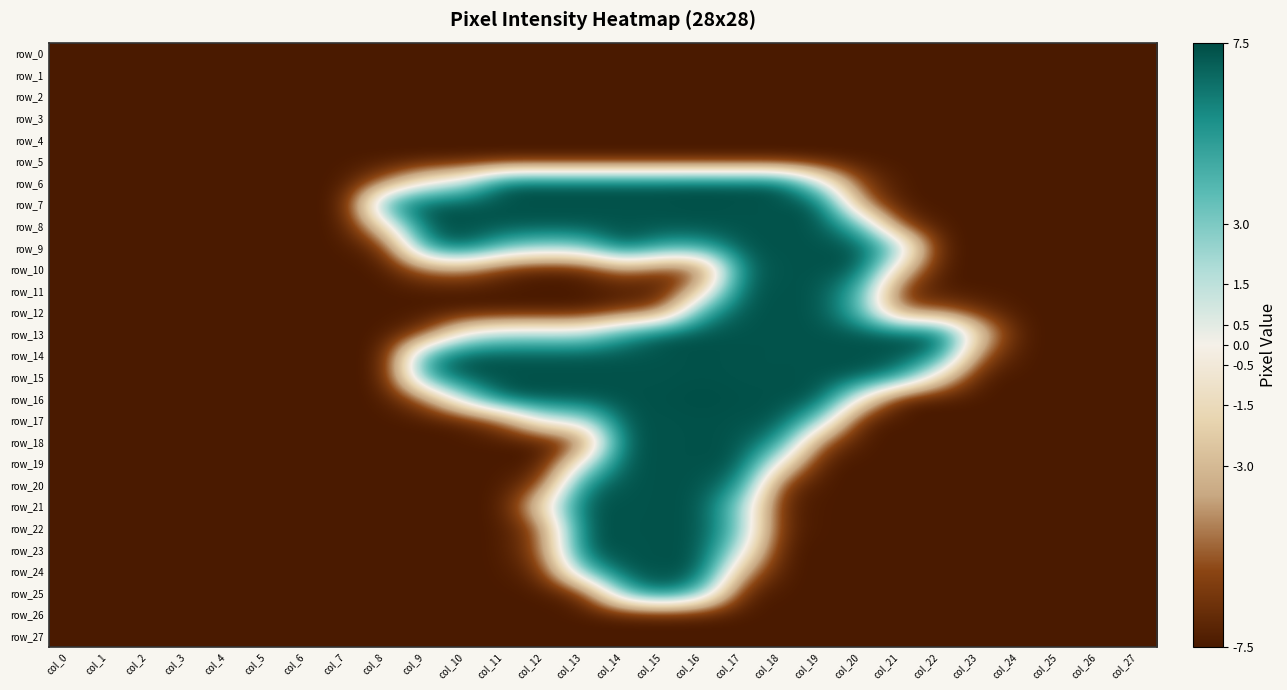

Reading left to right, list all the values displayed in this chart.

row_0: -7.5	-7.5	-7.5	-7.5	-7.5	-7.5	-7.5	-7.5	-7.5	-7.5	-7.5	-7.5	-7.5	-7.5	-7.5	-7.5	-7.5	-7.5	-7.5	-7.5	-7.5	-7.5	-7.5	-7.5	-7.5	-7.5	-7.5	-7.5
row_1: -7.5	-7.5	-7.5	-7.5	-7.5	-7.5	-7.5	-7.5	-7.5	-7.5	-7.5	-7.5	-7.5	-7.5	-7.5	-7.5	-7.5	-7.5	-7.5	-7.5	-7.5	-7.5	-7.5	-7.5	-7.5	-7.5	-7.5	-7.5
row_2: -7.5	-7.5	-7.5	-7.5	-7.5	-7.5	-7.5	-7.5	-7.5	-7.5	-7.5	-7.5	-7.5	-7.5	-7.5	-7.5	-7.5	-7.5	-7.5	-7.5	-7.5	-7.5	-7.5	-7.5	-7.5	-7.5	-7.5	-7.5
row_3: -7.5	-7.5	-7.5	-7.5	-7.5	-7.5	-7.5	-7.5	-7.5	-7.5	-7.5	-7.5	-7.5	-7.5	-7.5	-7.5	-7.5	-7.5	-7.5	-7.5	-7.5	-7.5	-7.5	-7.5	-7.5	-7.5	-7.5	-7.5
row_4: -7.5	-7.5	-7.5	-7.5	-7.5	-7.5	-7.5	-7.5	-7.5	-7.5	-7.5	-7.5	-7.5	-7.5	-7.5	-7.5	-7.5	-7.5	-7.5	-7.5	-7.5	-7.5	-7.5	-7.5	-7.5	-7.5	-7.5	-7.5
row_5: -7.5	-7.5	-7.5	-7.5	-7.5	-7.5	-7.5	-7.5	-7.5	-7.5	-7.5	-7.5	-7.5	-7.5	-7.5	-7.5	-7.5	-7.5	-7.5	-7.5	-7.5	-7.5	-7.5	-7.5	-7.5	-7.5	-7.5	-7.5
row_6: -7.5	-7.5	-7.5	-7.5	-7.5	-7.5	-7.5	-7.5	-4.9	-0.4	1.6	7.4	7.4	7.4	7.4	7.4	7.5	7.4	7.4	0.7	-6.0	-7.5	-7.5	-7.5	-7.5	-7.5	-7.5	-7.5
row_7: -7.5	-7.5	-7.5	-7.5	-7.5	-7.5	-7.5	-7.5	5.4	7.3	7.3	7.3	7.3	7.3	7.3	7.3	7.4	7.3	7.3	7.3	-4.4	-7.5	-7.5	-7.5	-7.5	-7.5	-7.5	-7.5
row_8: -7.5	-7.5	-7.5	-7.5	-7.5	-7.5	-7.5	-7.5	-1.2	7.3	7.3	7.3	7.3	7.3	7.3	7.3	7.4	7.3	7.3	7.3	4.0	-6.0	-7.5	-7.5	-7.5	-7.5	-7.5	-7.5
row_9: -7.5	-7.5	-7.5	-7.5	-7.5	-7.5	-7.5	-7.5	-6.6	5.4	7.3	3.8	2.6	3.1	7.3	4.8	4.9	7.3	7.3	7.3	7.3	3.0	-7.5	-7.5	-7.5	-7.5	-7.5	-7.5
row_10: -7.5	-7.5	-7.5	-7.5	-7.5	-7.5	-7.5	-7.5	-7.5	-4.9	-4.4	-6.7	-7.5	-7.1	-4.4	-6.0	-6.0	6.7	7.3	7.3	7.3	-2.0	-7.5	-7.5	-7.5	-7.5	-7.5	-7.5
row_11: -7.5	-7.5	-7.5	-7.5	-7.5	-7.5	-7.5	-7.5	-7.5	-7.5	-7.5	-7.5	-7.5	-7.5	-7.5	-7.5	-2.2	7.1	7.3	7.3	4.4	-6.5	-7.5	-7.5	-7.5	-7.5	-7.5	-7.5
row_12: -7.5	-7.5	-7.5	-7.5	-7.5	-7.5	-7.5	-7.5	-7.5	-7.5	-7.5	-7.5	-7.5	-7.5	-6.1	-5.1	4.9	7.3	7.3	7.3	4.0	-5.1	-5.1	-6.6	-7.5	-7.5	-7.5	-7.5
row_13: -7.5	-7.5	-7.5	-7.5	-7.5	-7.5	-7.5	-7.5	-7.5	-6.1	0.3	1.9	1.9	1.9	5.0	7.3	7.4	7.3	7.3	7.3	7.3	7.3	7.3	-2.0	-7.5	-7.5	-7.5	-7.5
row_14: -7.5	-7.5	-7.5	-7.5	-7.5	-7.5	-7.5	-7.5	-7.5	5.0	7.3	7.3	7.3	7.3	7.3	7.3	7.4	7.3	7.3	7.3	7.3	7.3	6.0	-5.2	-7.5	-7.5	-7.5	-7.5
row_15: -7.5	-7.5	-7.5	-7.5	-7.5	-7.5	-7.5	-7.5	-7.5	5.0	7.3	7.3	7.3	7.3	7.3	7.3	7.4	7.3	7.3	7.3	7.3	5.7	-1.6	-7.5	-7.5	-7.5	-7.5	-7.5
row_16: -7.5	-7.5	-7.5	-7.5	-7.5	-7.5	-7.5	-7.5	-7.5	-5.0	2.2	7.4	7.4	7.4	7.4	7.4	7.5	7.4	7.4	7.4	-0.3	-7.5	-7.5	-7.5	-7.5	-7.5	-7.5	-7.5
row_17: -7.5	-7.5	-7.5	-7.5	-7.5	-7.5	-7.5	-7.5	-7.5	-7.5	-7.3	-5.1	1.0	1.7	7.3	7.3	7.4	7.3	7.3	2.9	-7.3	-7.5	-7.5	-7.5	-7.5	-7.5	-7.5	-7.5
row_18: -7.5	-7.5	-7.5	-7.5	-7.5	-7.5	-7.5	-7.5	-7.5	-7.5	-7.5	-7.5	-7.5	-5.9	7.3	7.3	7.4	7.3	5.3	-5.3	-7.5	-7.5	-7.5	-7.5	-7.5	-7.5	-7.5	-7.5
row_19: -7.5	-7.5	-7.5	-7.5	-7.5	-7.5	-7.5	-7.5	-7.5	-7.5	-7.5	-7.5	-7.5	0.7	7.3	7.3	7.4	7.3	-0.6	-7.5	-7.5	-7.5	-7.5	-7.5	-7.5	-7.5	-7.5	-7.5
row_20: -7.5	-7.5	-7.5	-7.5	-7.5	-7.5	-7.5	-7.5	-7.5	-7.5	-7.5	-7.5	-5.6	6.2	7.3	7.3	7.4	5.7	-6.4	-7.5	-7.5	-7.5	-7.5	-7.5	-7.5	-7.5	-7.5	-7.5
row_21: -7.5	-7.5	-7.5	-7.5	-7.5	-7.5	-7.5	-7.5	-7.5	-7.5	-7.5	-7.5	-1.0	7.3	7.3	7.3	7.4	2.4	-7.1	-7.5	-7.5	-7.5	-7.5	-7.5	-7.5	-7.5	-7.5	-7.5
row_22: -7.5	-7.5	-7.5	-7.5	-7.5	-7.5	-7.5	-7.5	-7.5	-7.5	-7.5	-7.5	-5.1	7.3	7.3	7.3	7.4	3.0	-7.0	-7.5	-7.5	-7.5	-7.5	-7.5	-7.5	-7.5	-7.5	-7.5
row_23: -7.5	-7.5	-7.5	-7.5	-7.5	-7.5	-7.5	-7.5	-7.5	-7.5	-7.5	-7.5	-5.1	7.3	7.3	7.3	7.4	1.0	-7.5	-7.5	-7.5	-7.5	-7.5	-7.5	-7.5	-7.5	-7.5	-7.5
row_24: -7.5	-7.5	-7.5	-7.5	-7.5	-7.5	-7.5	-7.5	-7.5	-7.5	-7.5	-7.5	-6.5	3.7	7.3	7.3	7.4	-3.5	-7.5	-7.5	-7.5	-7.5	-7.5	-7.5	-7.5	-7.5	-7.5	-7.5
row_25: -7.5	-7.5	-7.5	-7.5	-7.5	-7.5	-7.5	-7.5	-7.5	-7.5	-7.5	-7.5	-7.5	-6.7	4.0	7.3	3.7	-7.1	-7.5	-7.5	-7.5	-7.5	-7.5	-7.5	-7.5	-7.5	-7.5	-7.5
row_26: -7.5	-7.5	-7.5	-7.5	-7.5	-7.5	-7.5	-7.5	-7.5	-7.5	-7.5	-7.5	-7.5	-7.5	-7.5	-7.5	-7.5	-7.5	-7.5	-7.5	-7.5	-7.5	-7.5	-7.5	-7.5	-7.5	-7.5	-7.5
row_27: -7.5	-7.5	-7.5	-7.5	-7.5	-7.5	-7.5	-7.5	-7.5	-7.5	-7.5	-7.5	-7.5	-7.5	-7.5	-7.5	-7.5	-7.5	-7.5	-7.5	-7.5	-7.5	-7.5	-7.5	-7.5	-7.5	-7.5	-7.5